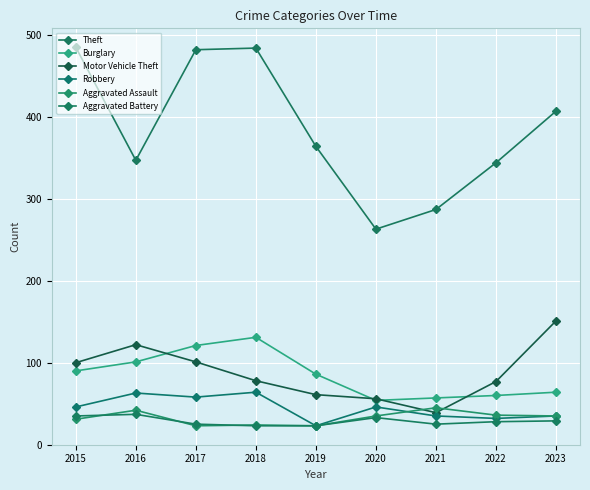

Is it true that Aggravated Assault equals 23 at 2017?

True